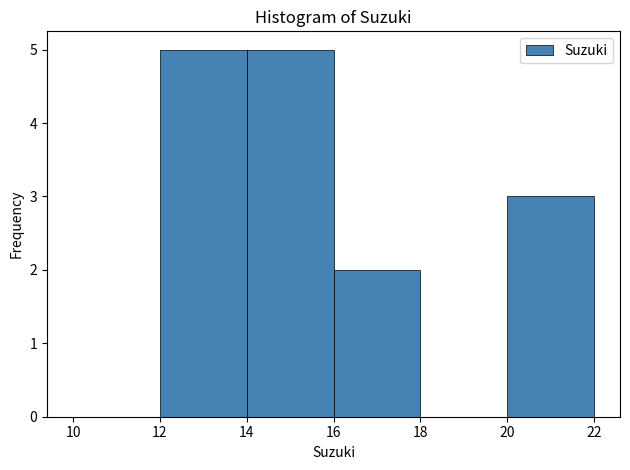

Reading left to right, transcribe this chart: for each bar, give the range it covers on the x-axis and its height. The values are not printed on the chart, so give them approximately, as read against the axis.

10 to 12: 0
12 to 14: 5
14 to 16: 5
16 to 18: 2
18 to 20: 0
20 to 22: 3